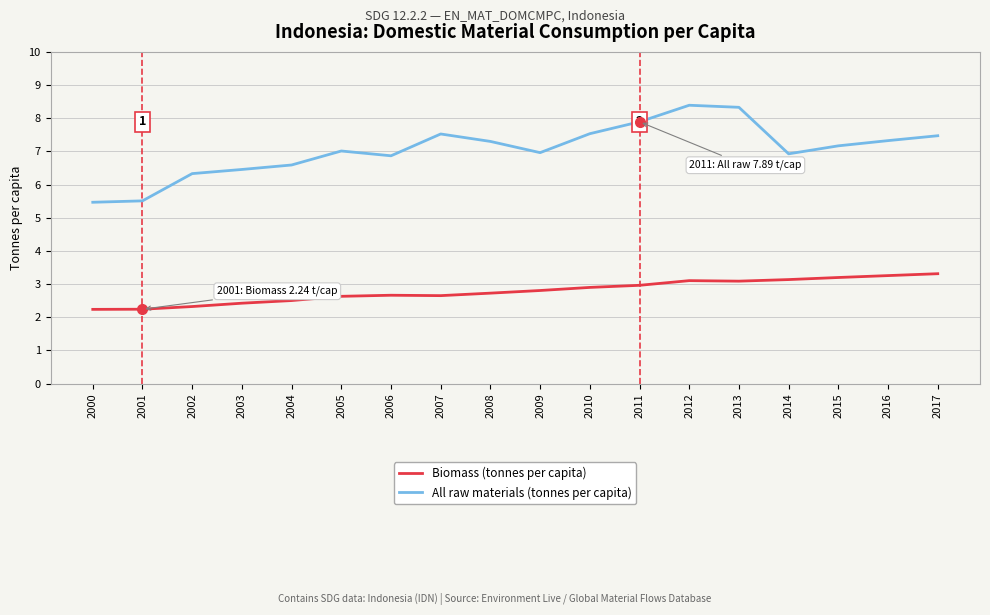

Where is All raw materials (tonnes per capita) nearest to the value 6?

2002